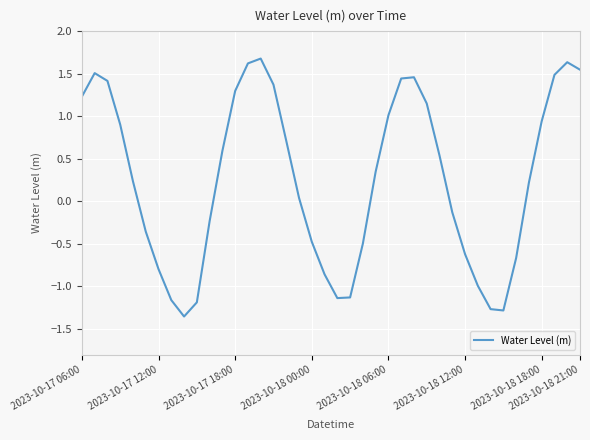

Does the chart display data point markers on the line(s)?

No